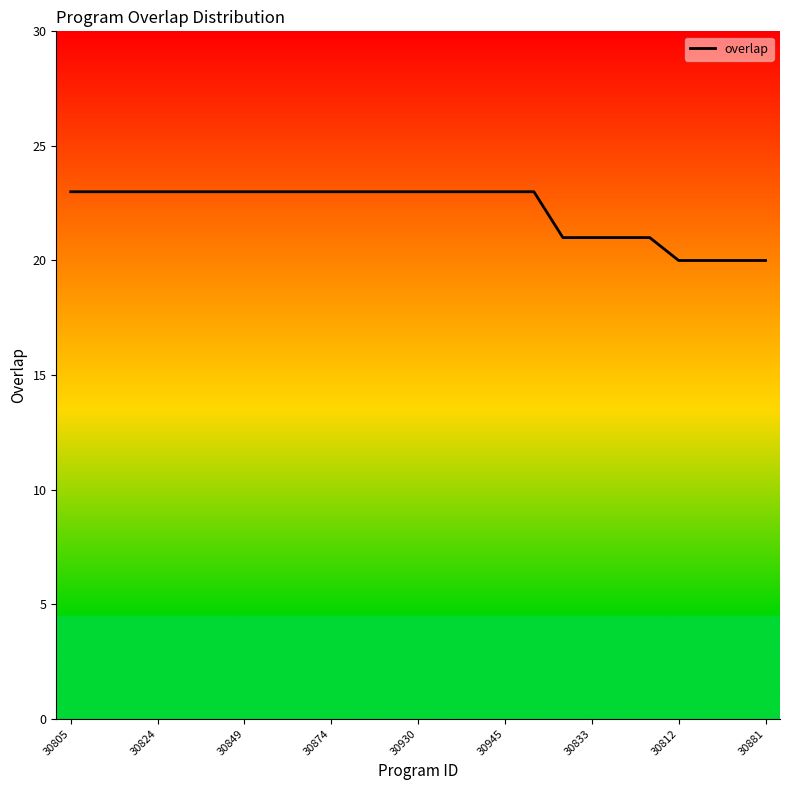

What is the difference between the maximum and minimum values?

3